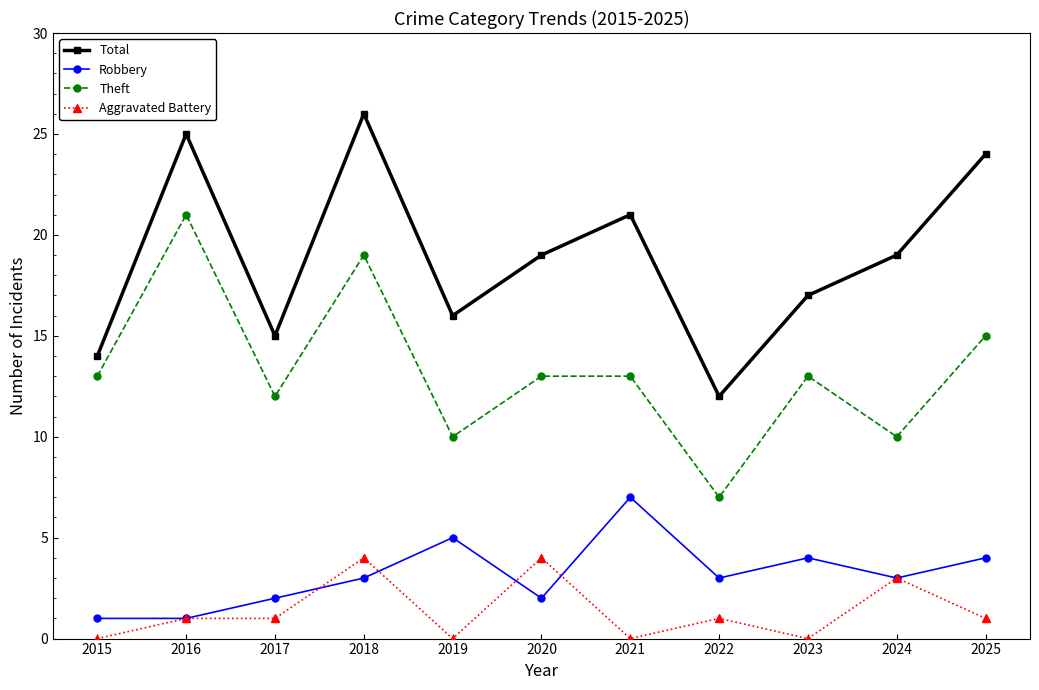

Which category has the highest value across all series?

2018